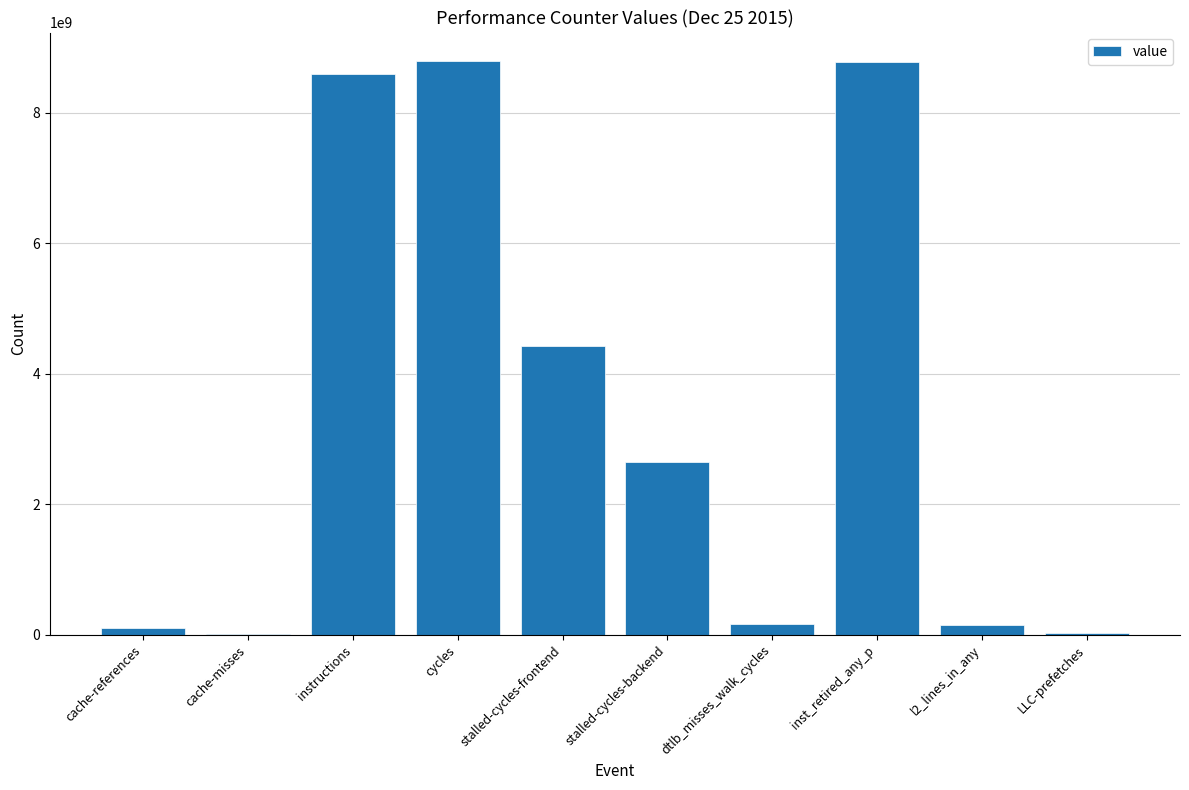

What is the greatest value displayed?

8794060600